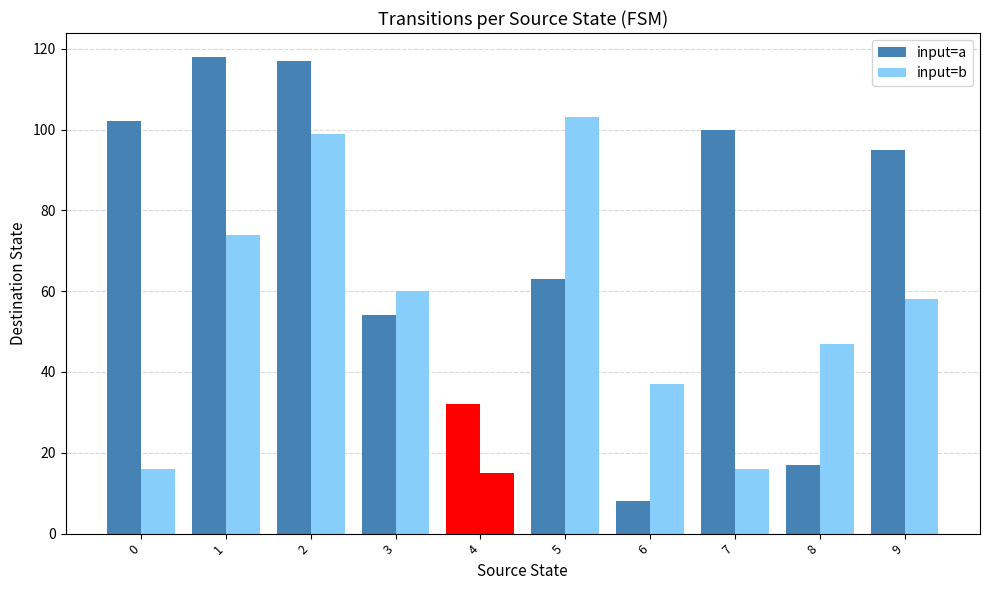

How many series are shown in this chart?

2